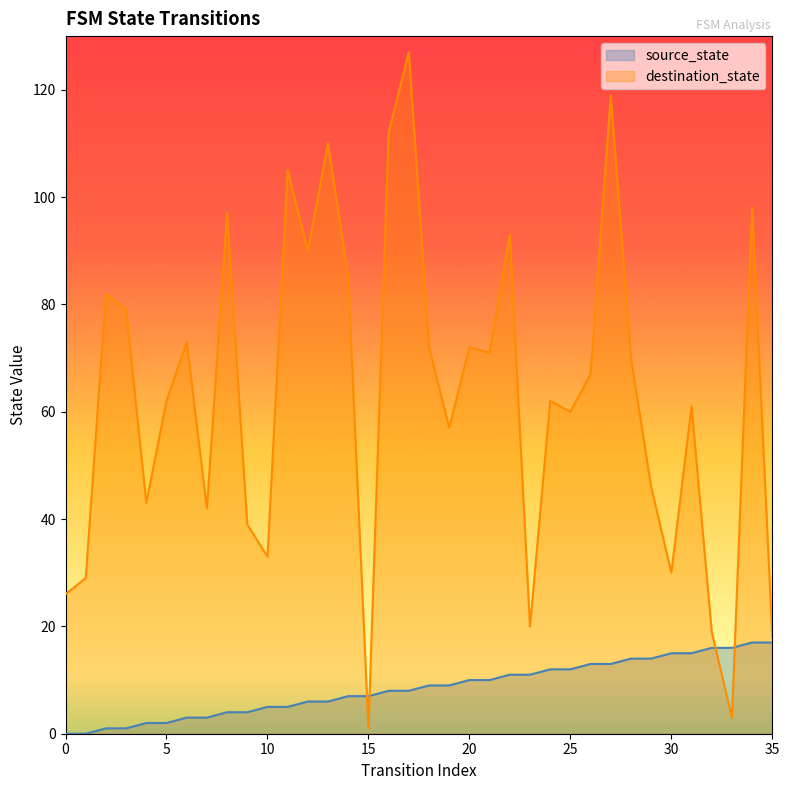

Which series has the largest total across all categories?

destination_state